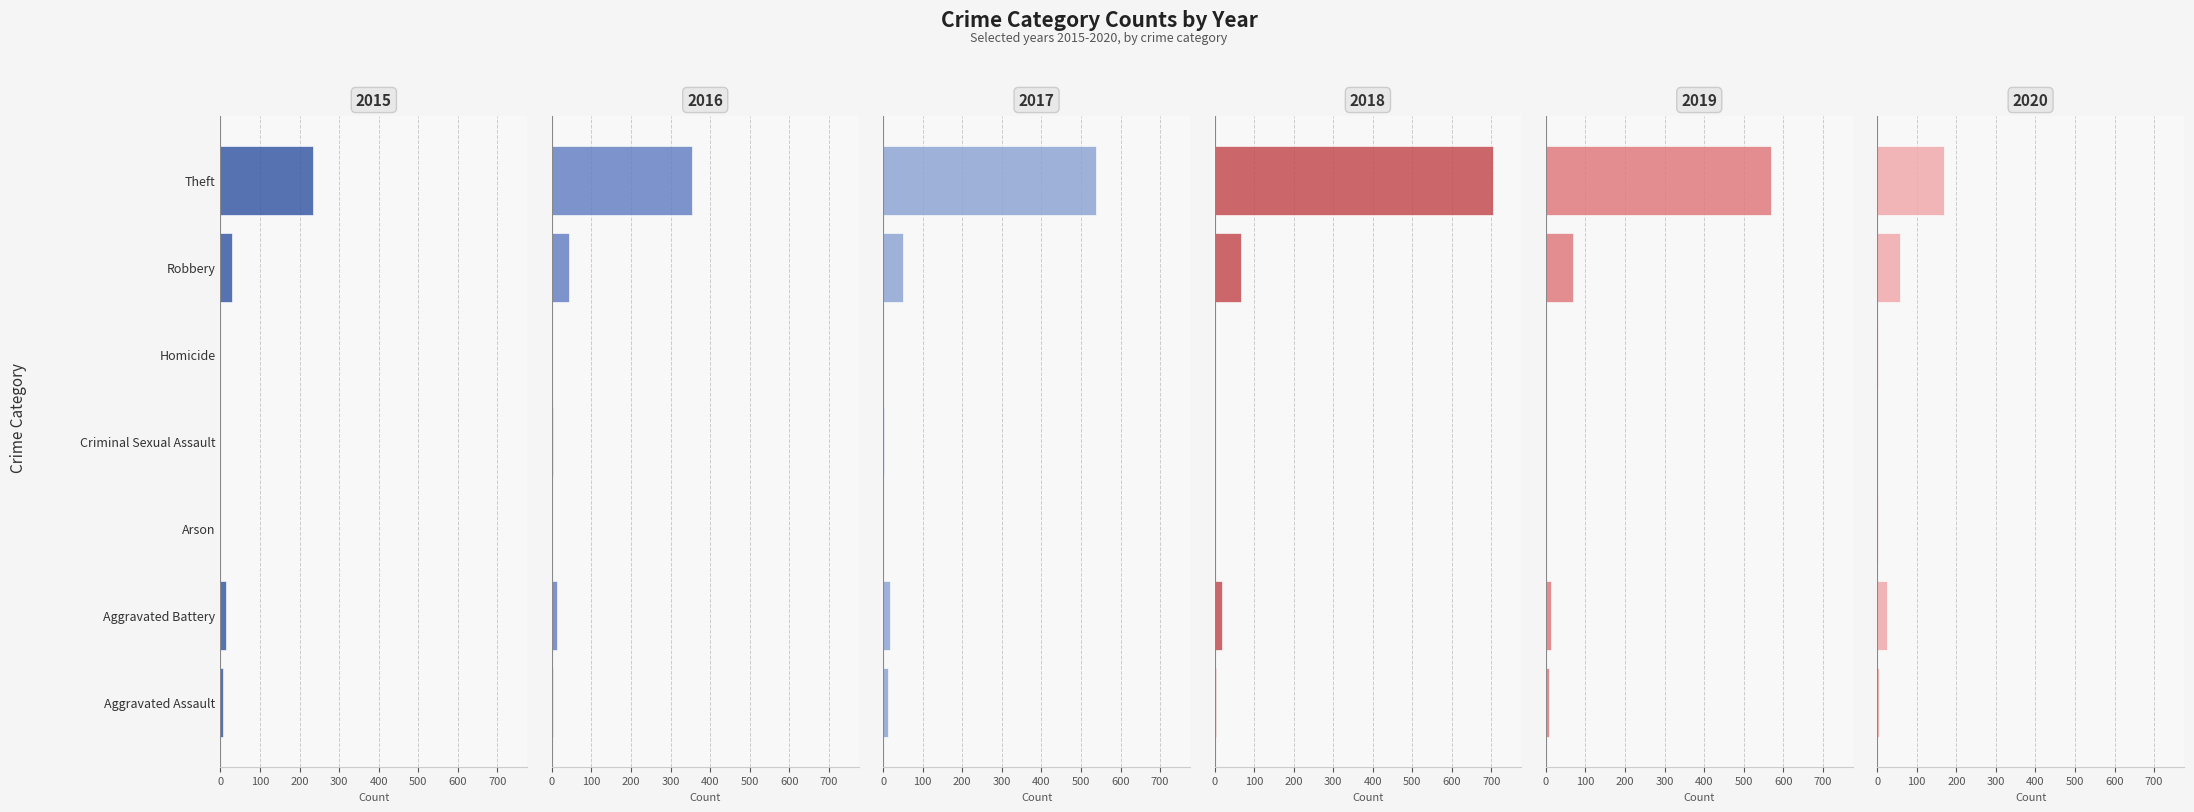

How many groups of bars are there?

7